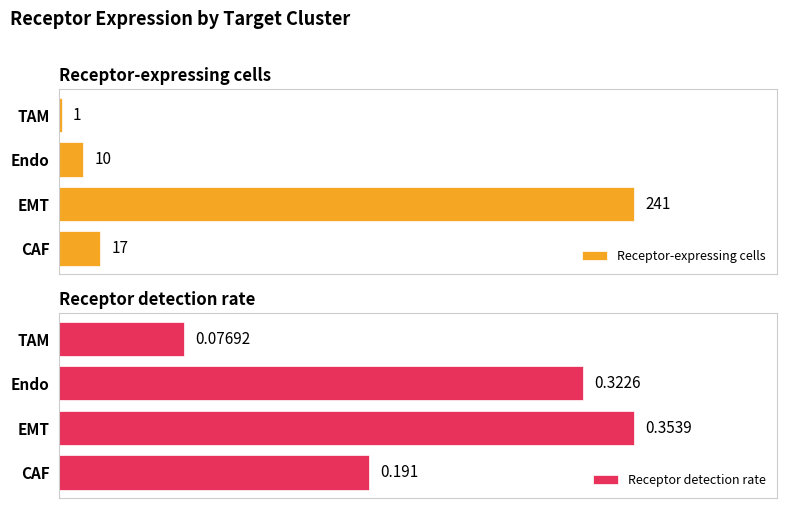

What is the difference between the maximum and minimum values in the Receptor-expressing cells series?

240.0